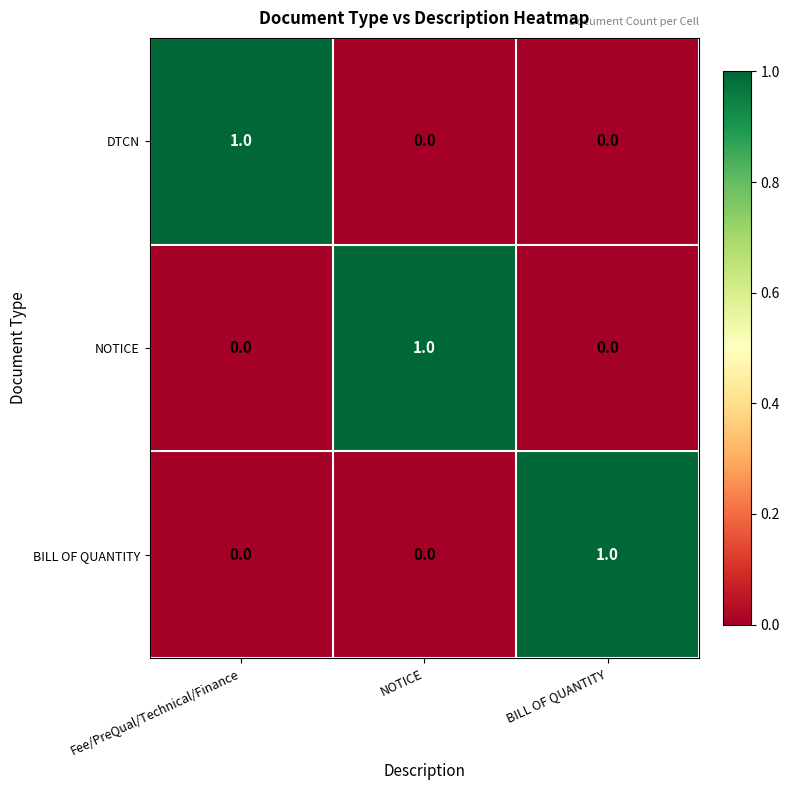

True or false: BILL OF QUANTITY has a value of 0 at NOTICE.

True